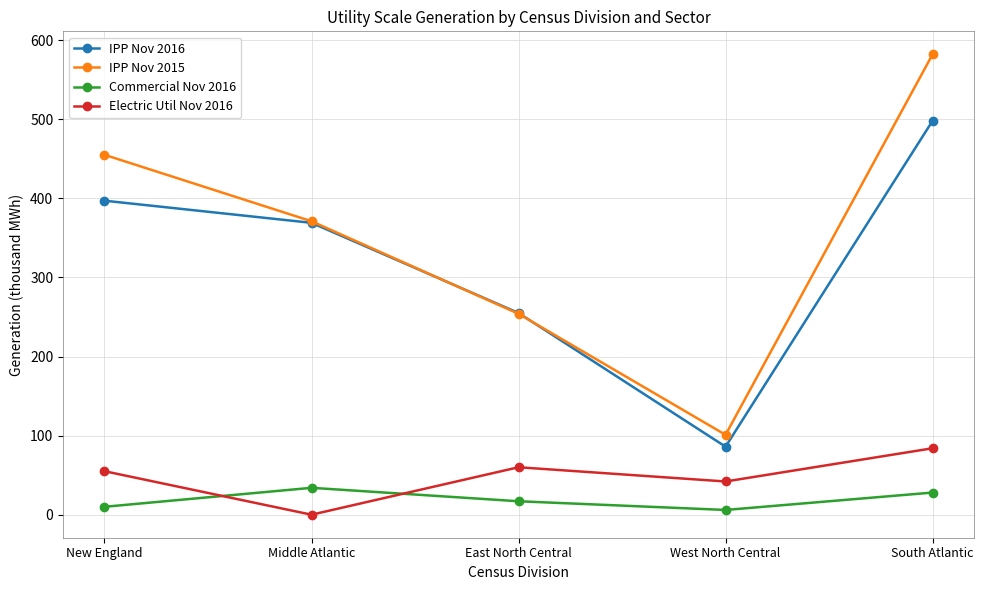

True or false: IPP Nov 2016 has more than 0 points higher than both neighbors.

False